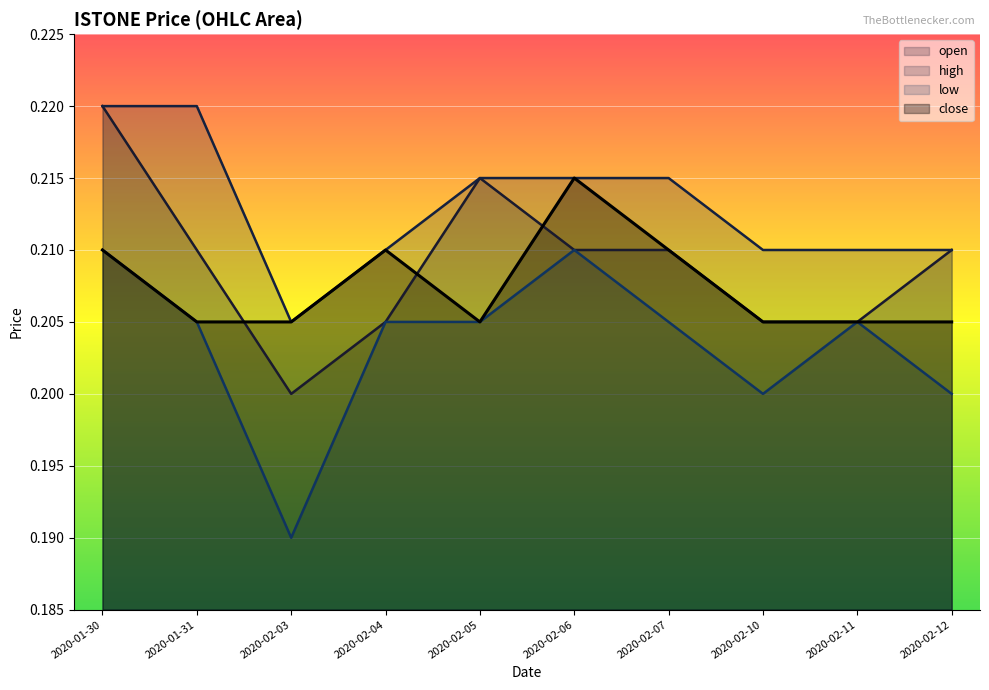

How many open values are between 0 and 1?

10